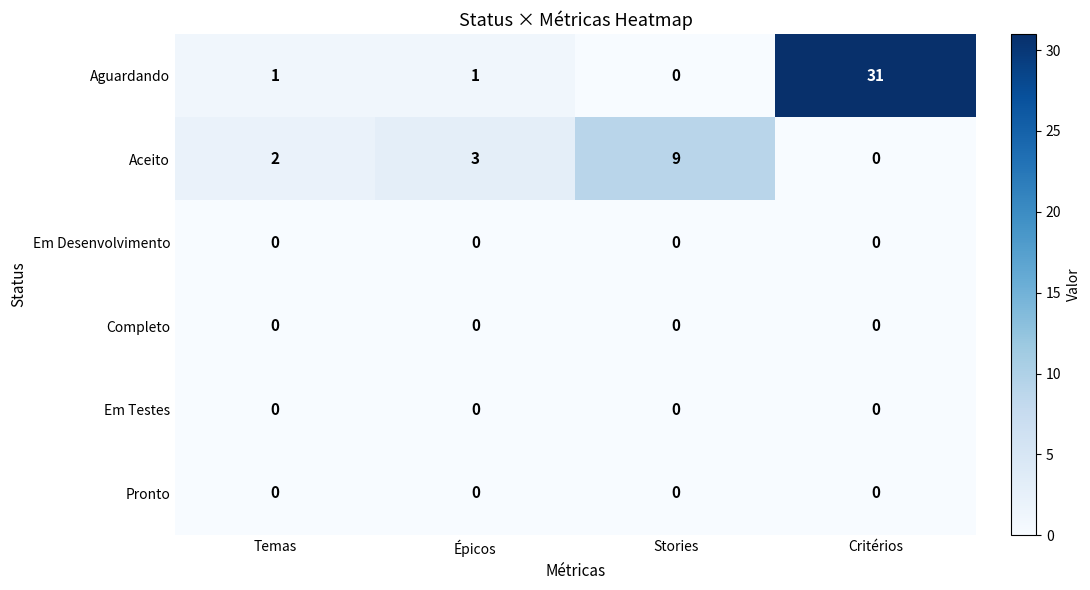

Reading left to right, what are all the values shown in this chart?

Aguardando: Temas=1	Épicos=1	Stories=0	Critérios=31
Aceito: Temas=2	Épicos=3	Stories=9	Critérios=0
Em Desenvolvimento: Temas=0	Épicos=0	Stories=0	Critérios=0
Completo: Temas=0	Épicos=0	Stories=0	Critérios=0
Em Testes: Temas=0	Épicos=0	Stories=0	Critérios=0
Pronto: Temas=0	Épicos=0	Stories=0	Critérios=0